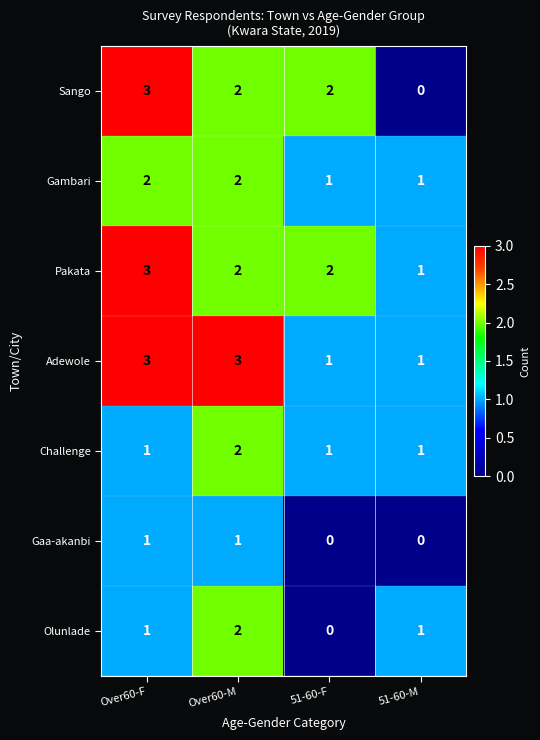

Is it true that Challenge equals 1 at 51-60-F?

True